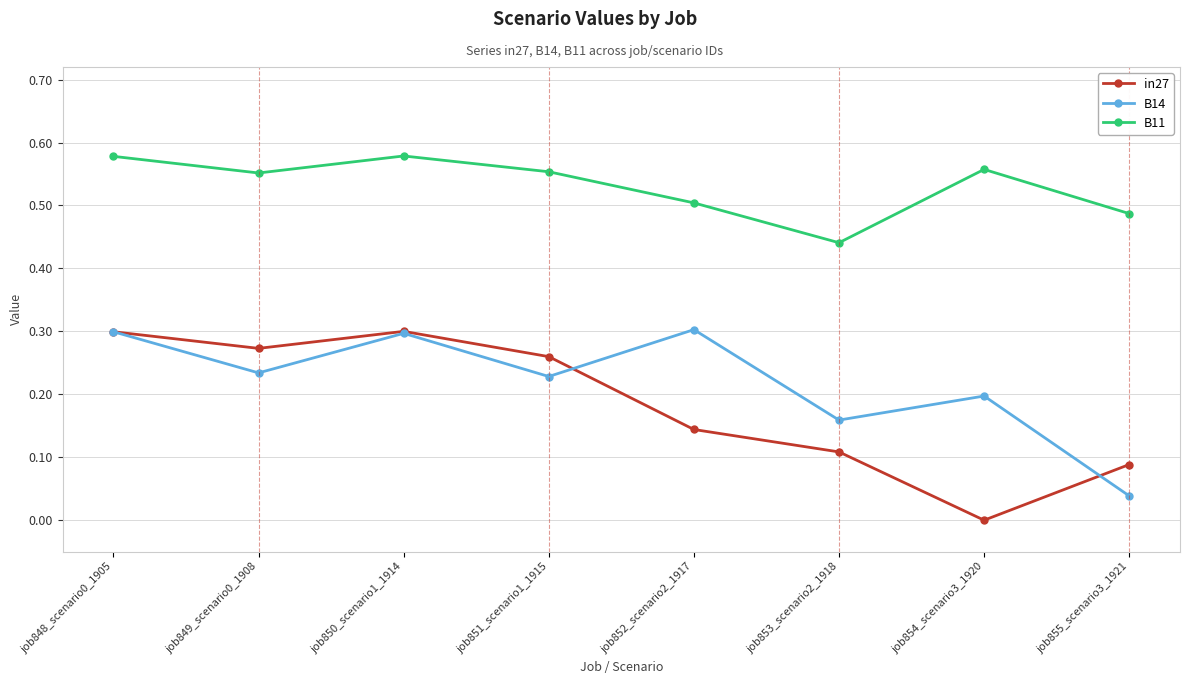

The value of B14 at job851_scenario1_1915 is 0.2. True or false?

True